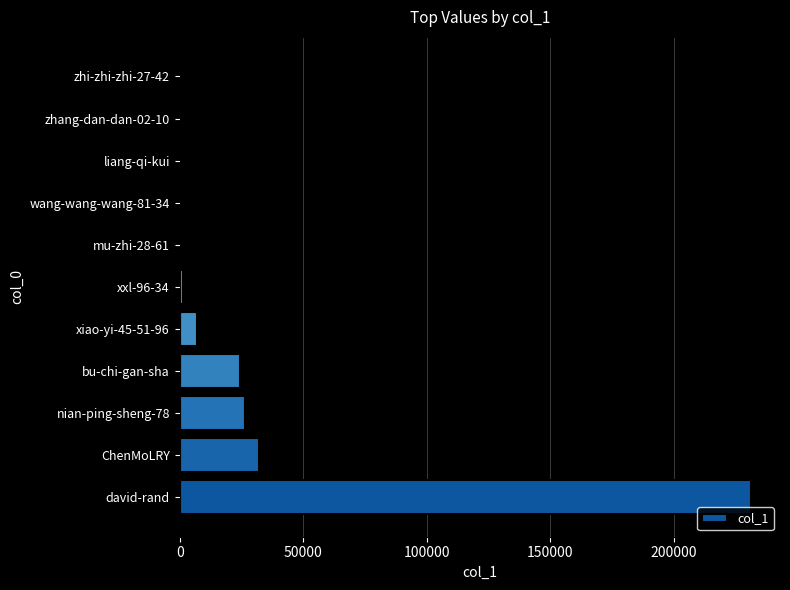

What is the maximum value shown in the chart?

231546